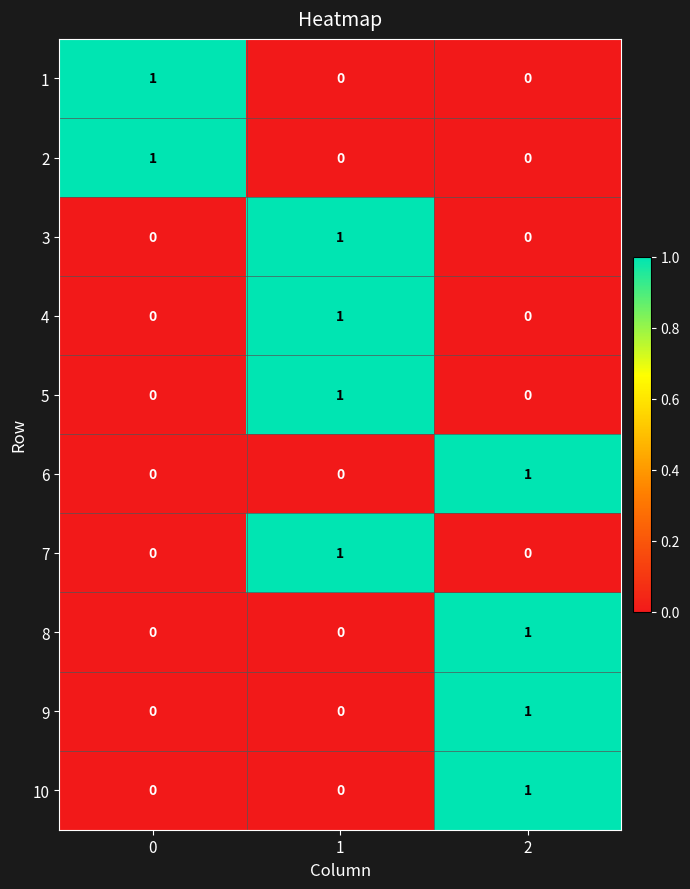

Count the number of data series in this chart.

10